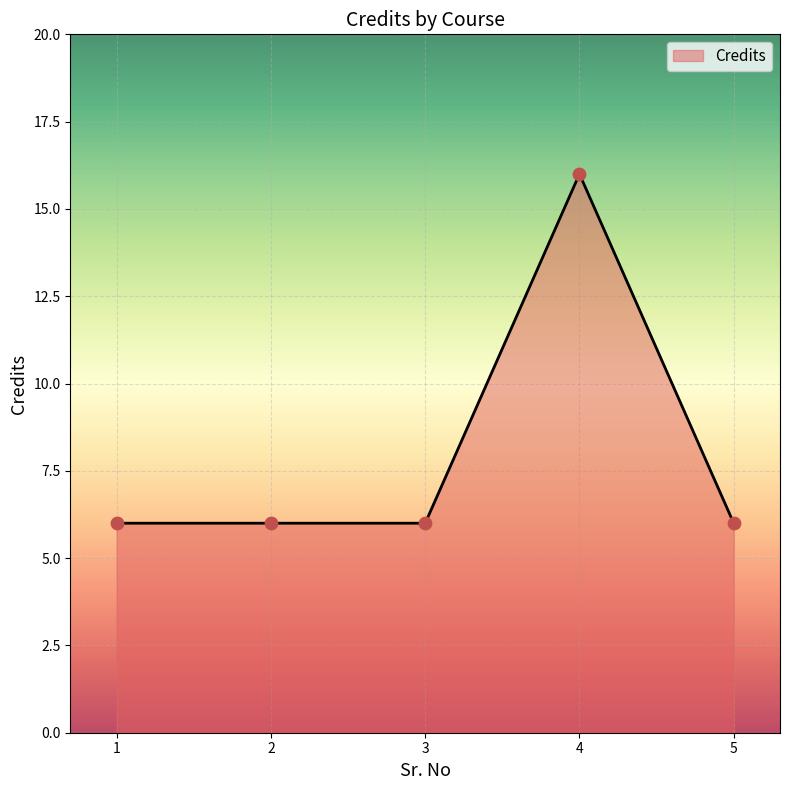

What is the ratio of the value at 3 to the value at 2?

1.0